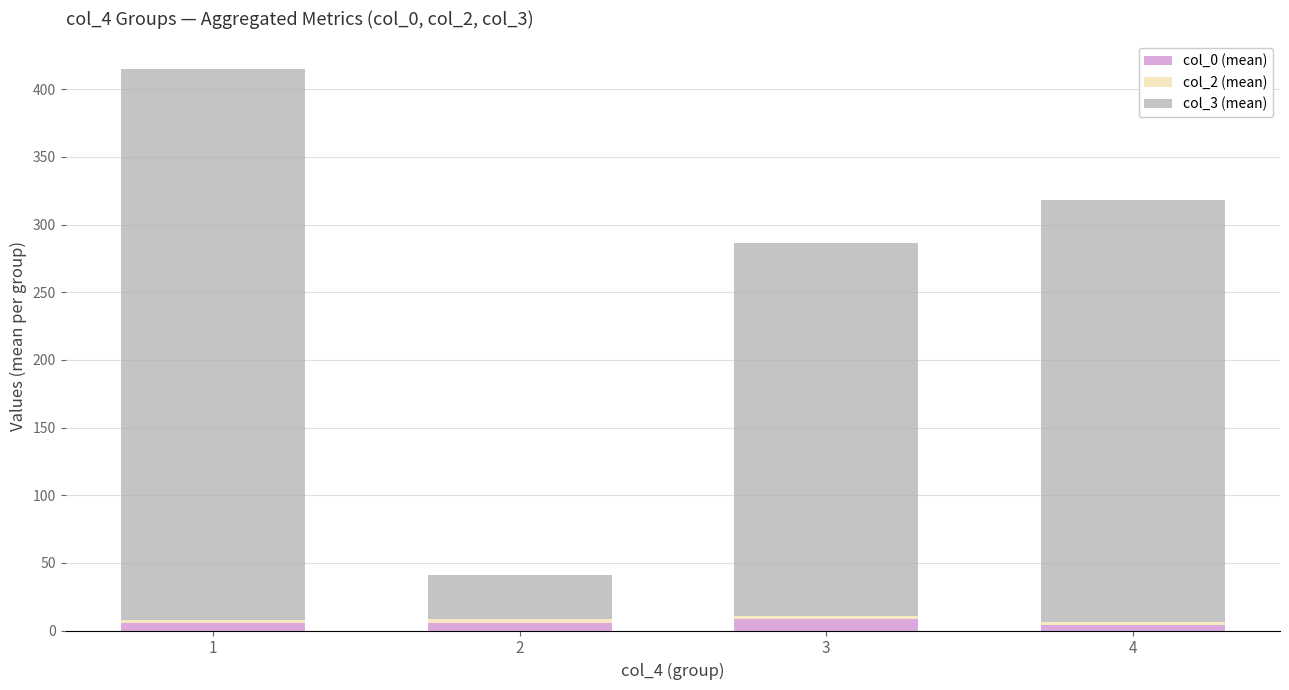

What is the average value of the col_0 (mean) series?

6.1